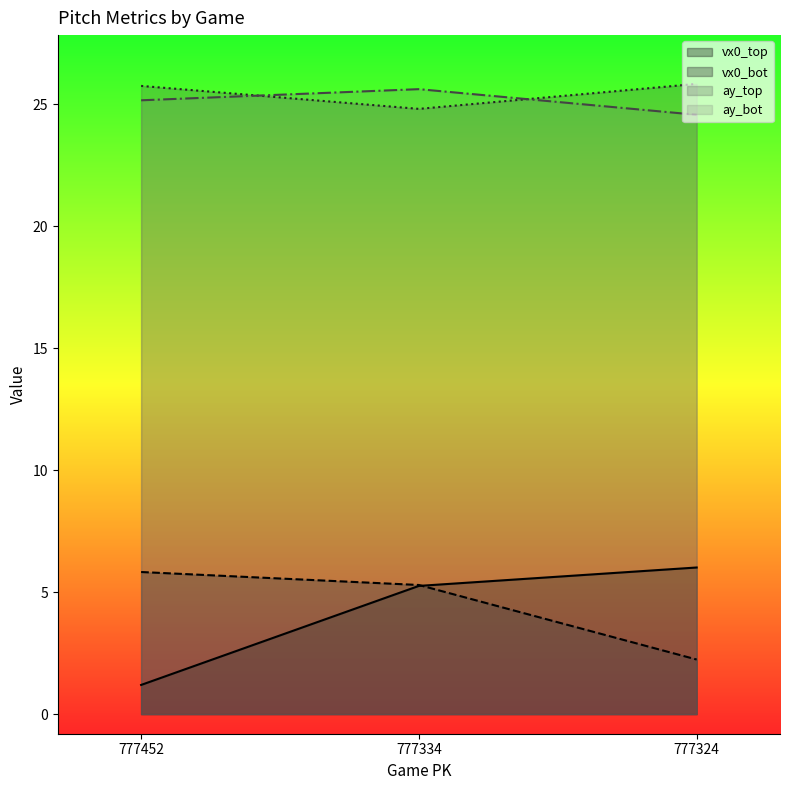

What is the highest value of the vx0_top series?

6.0